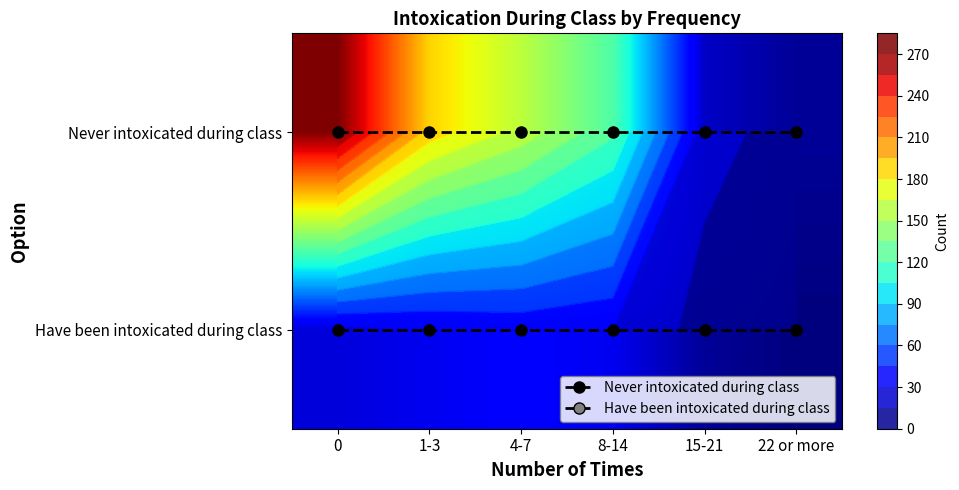

Between 4-7 and 8-14, which is larger?

4-7